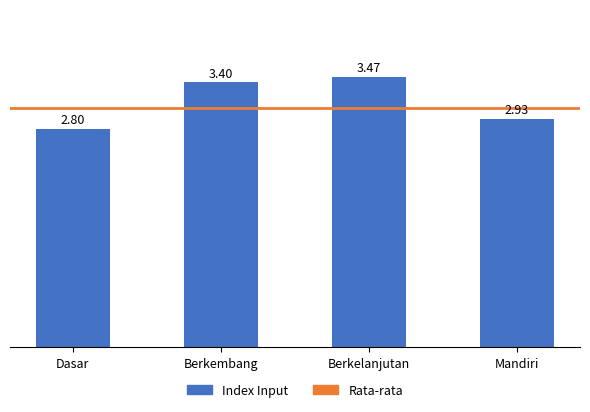

Which label corresponds to the smallest value in the chart?

Dasar